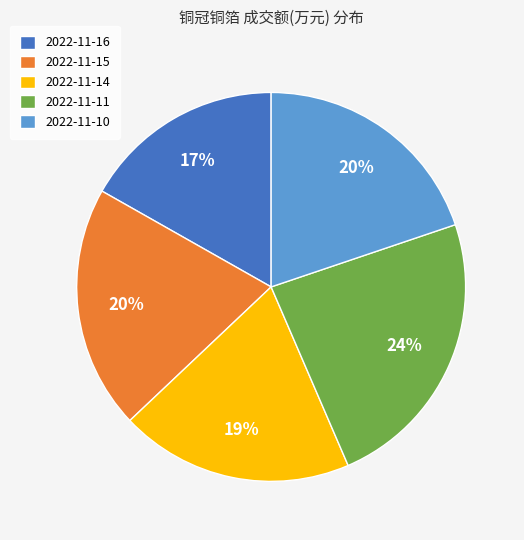

What is the smallest slice in the pie chart?

2022-11-16